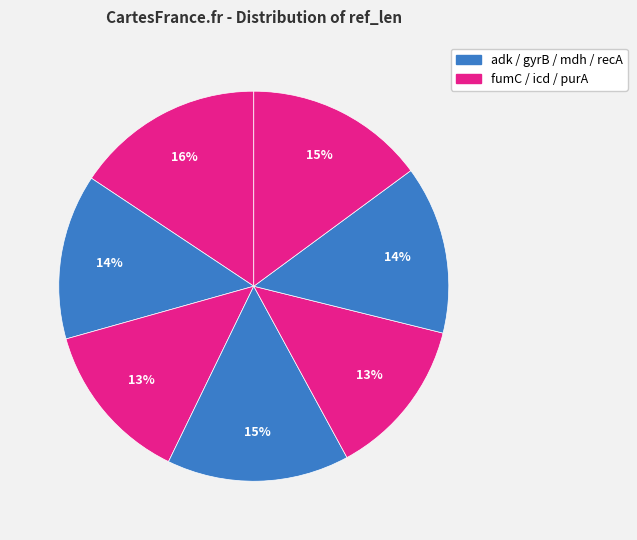

Count the number of slices in the pie.

7